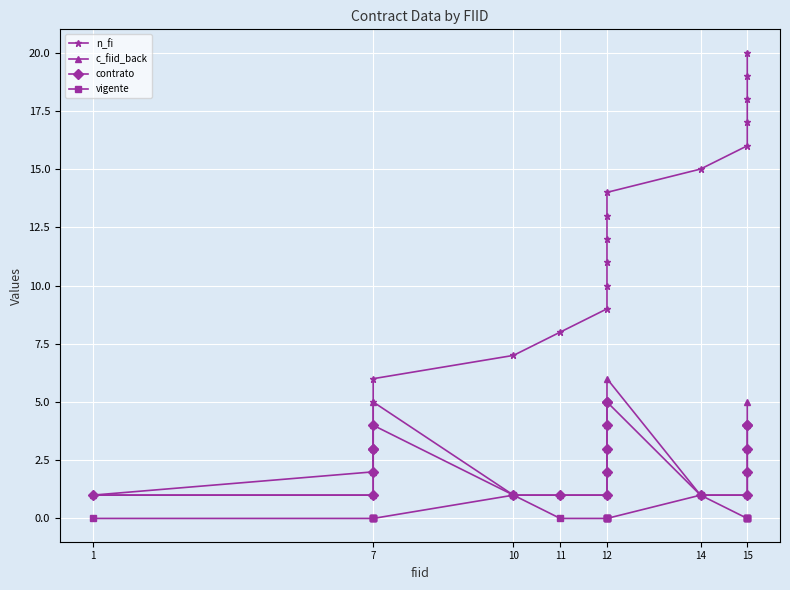

What is the lowest value of the contrato series?

1